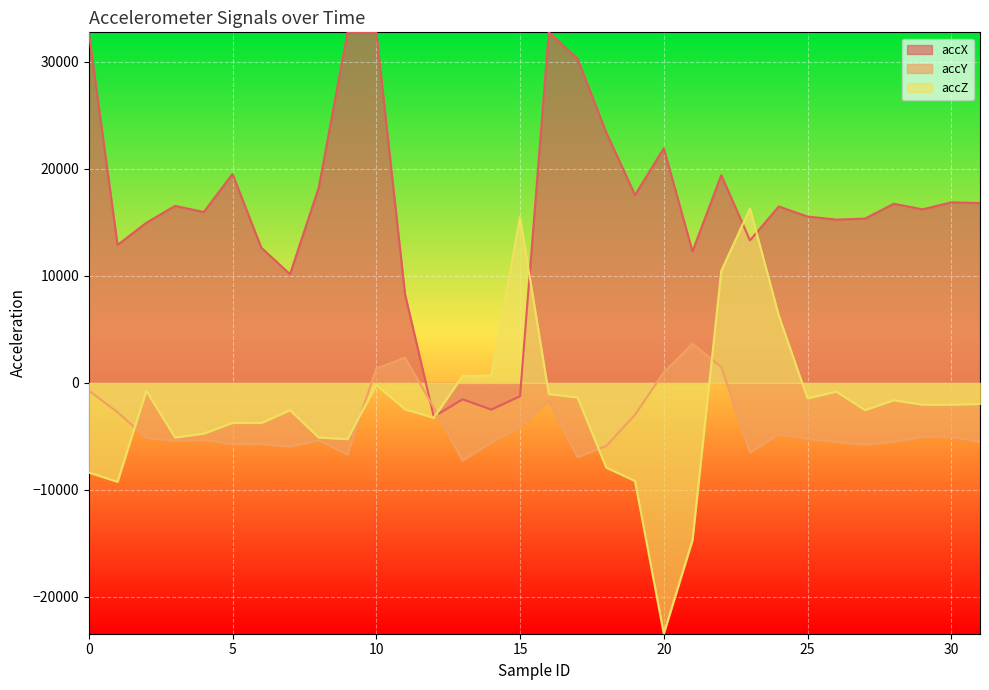

The accZ series shows -14371 at 1. True or false?

False